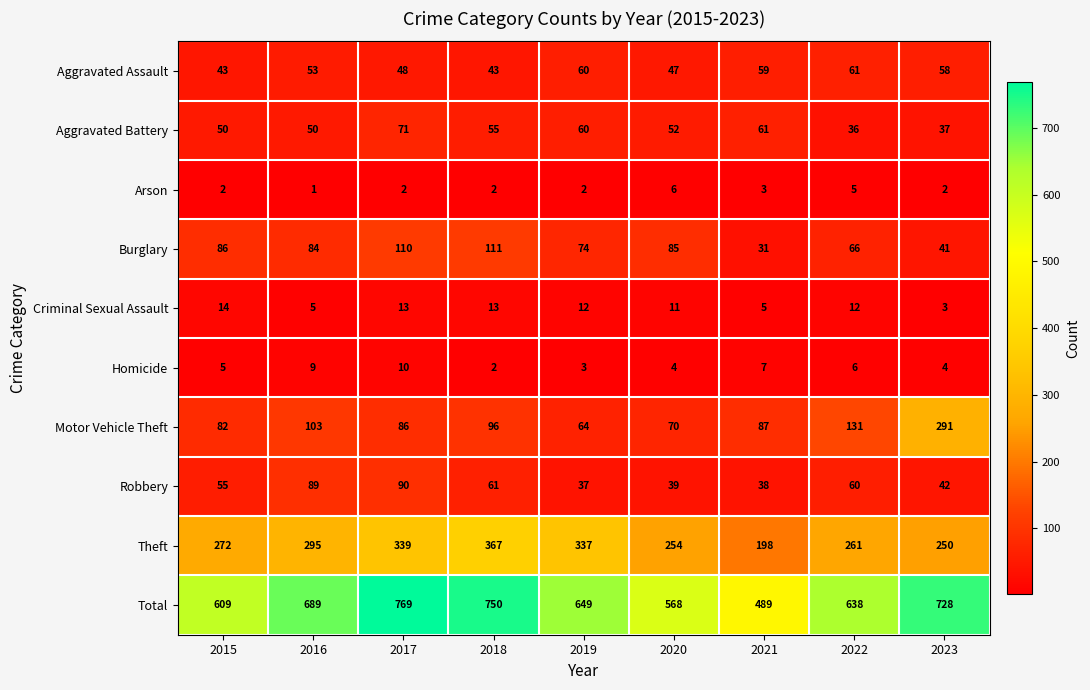

What is the difference between the second highest and second lowest values in the Total series?

182